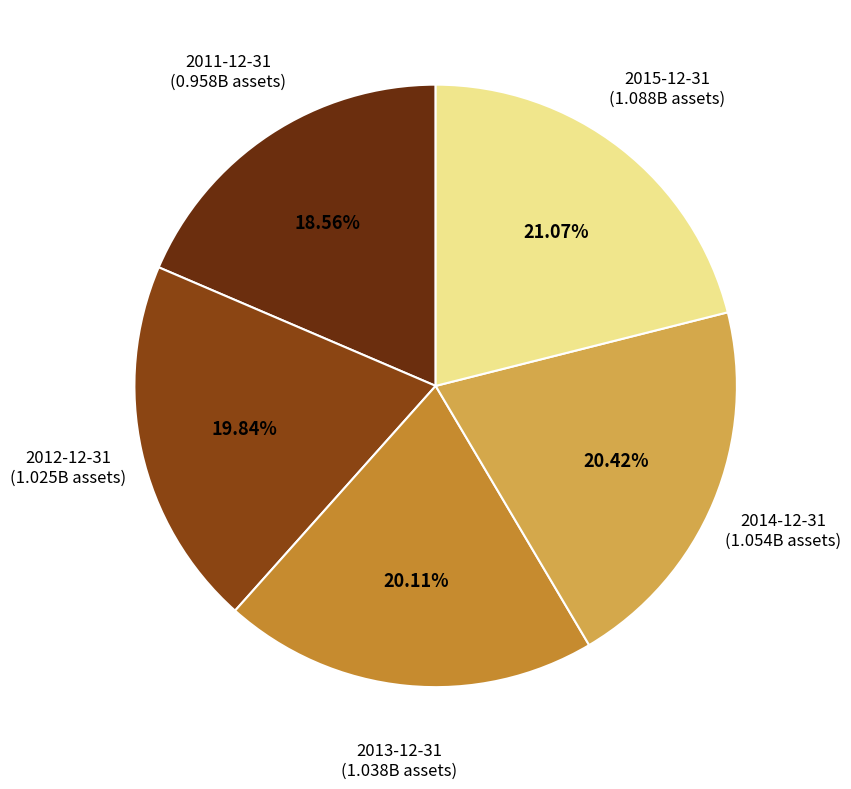

Does 2013-12-31 represent more than half of the total?

No